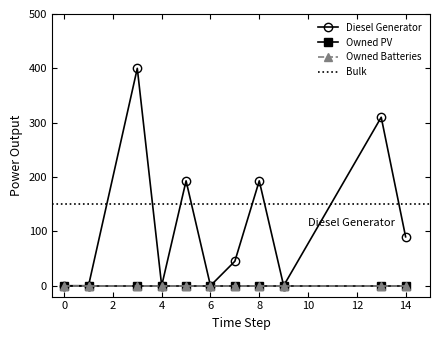

How many categories are shown in the chart?

11